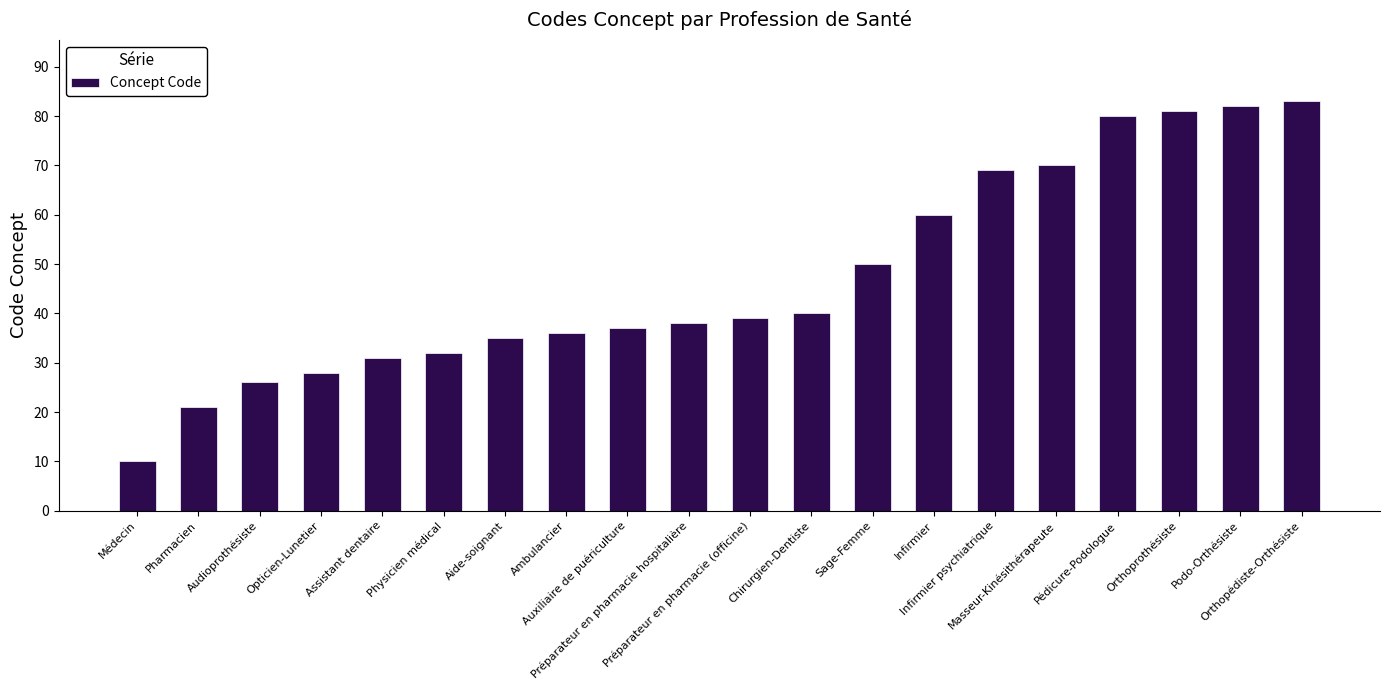

What is the change in value from Physicien médical to Auxiliaire de puériculture?

+5